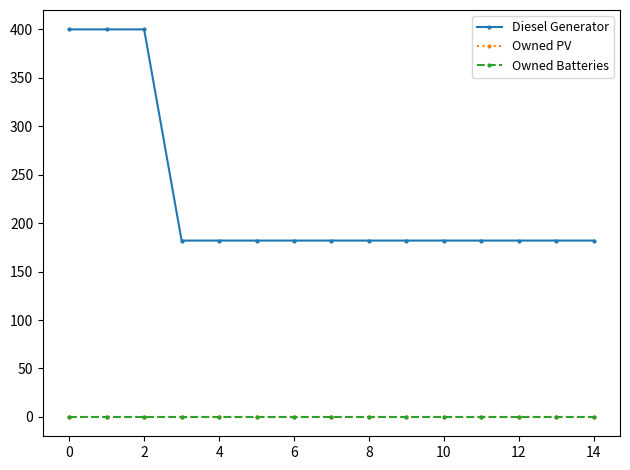

Does the chart have visible grid lines?

No